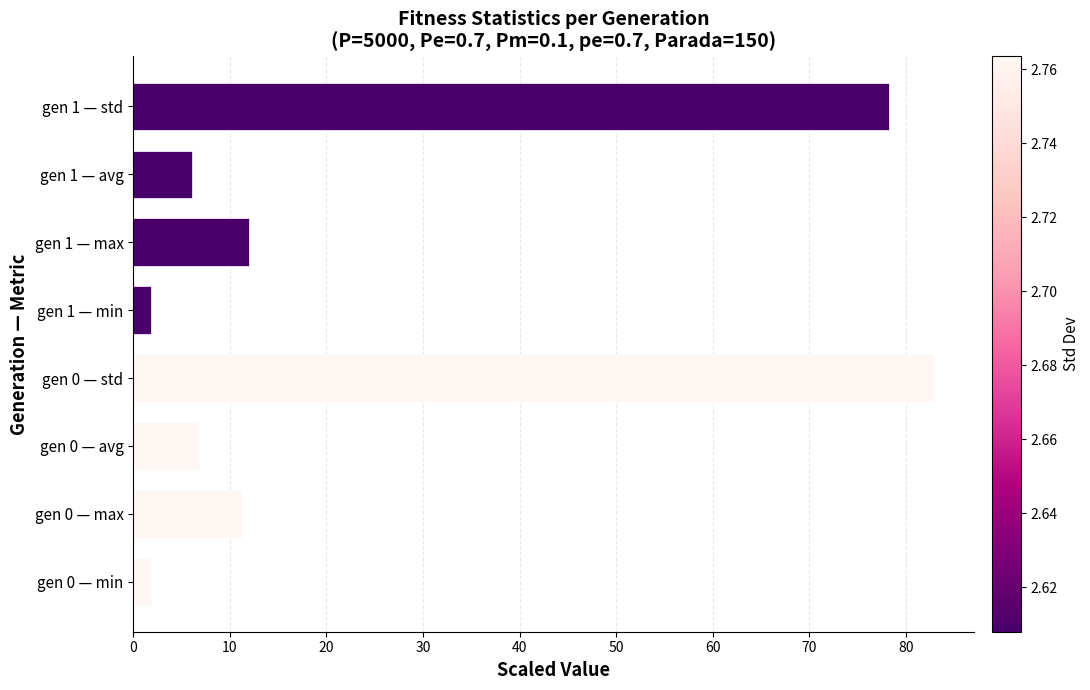

Where is the data nearest to the value 42?

gen 1 — max